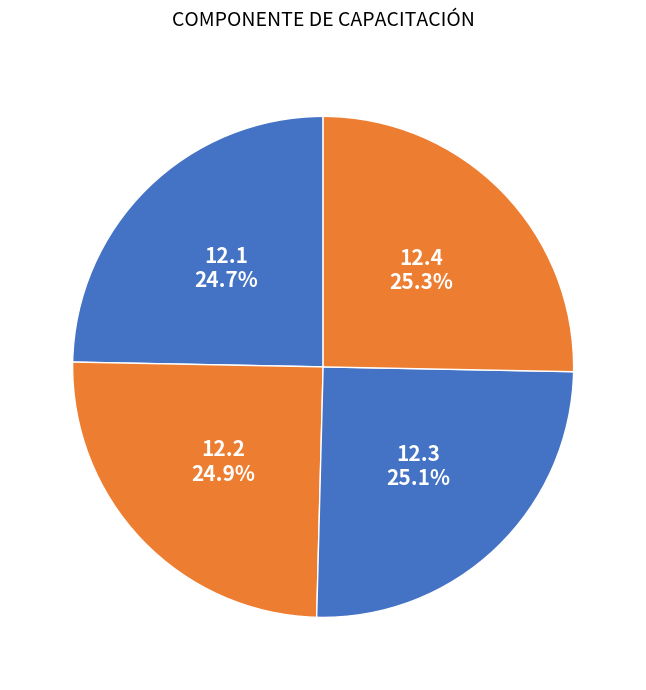

How many slices are in this pie chart?

4